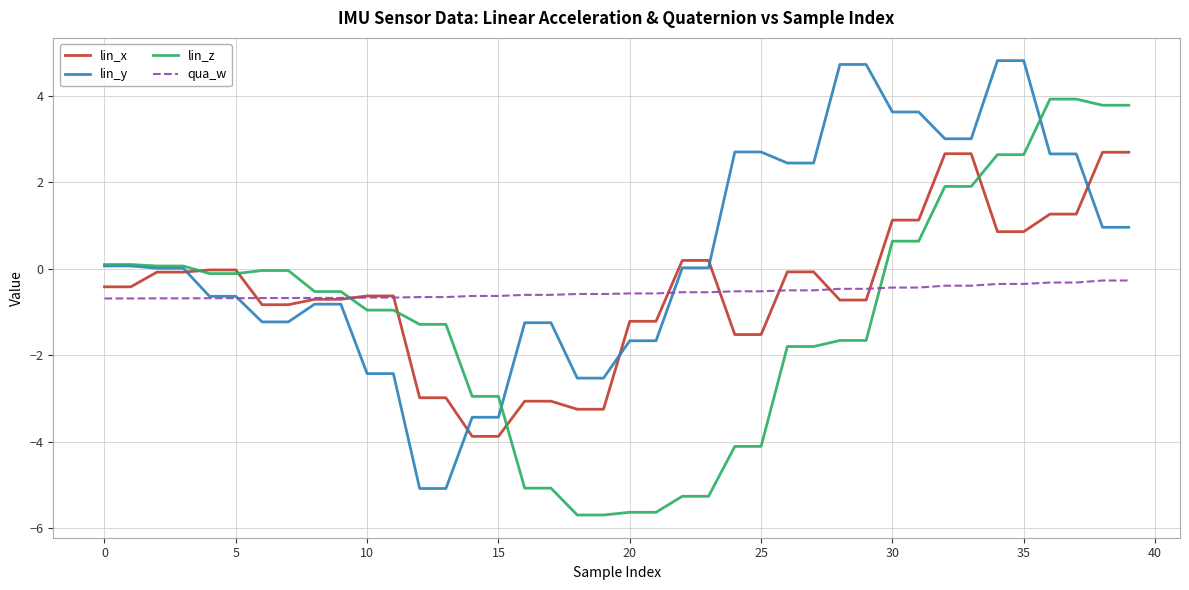

Which series has the largest total across all categories?

lin_y